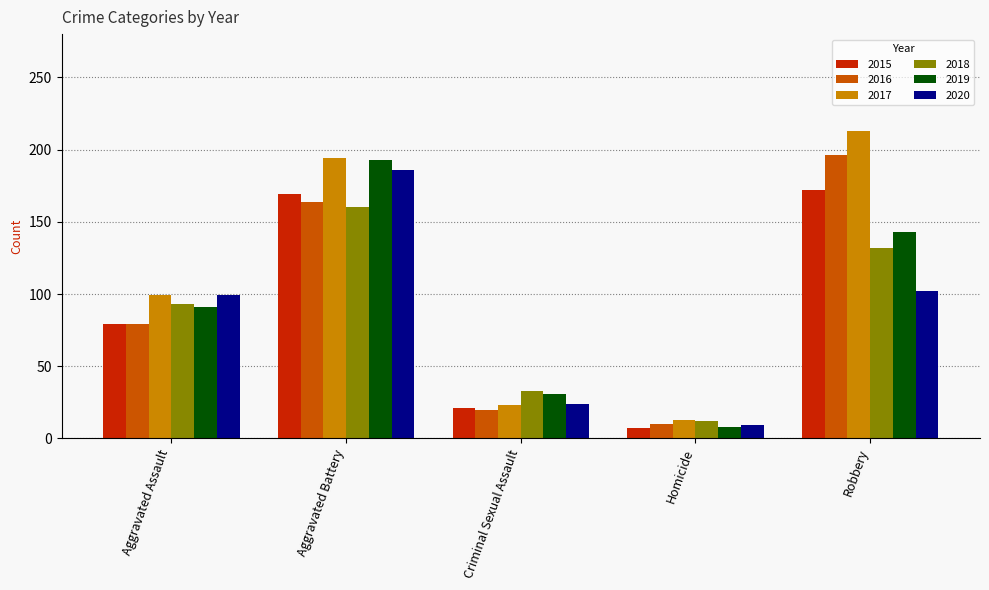

What is the label of the 2nd bar from the right?

Homicide